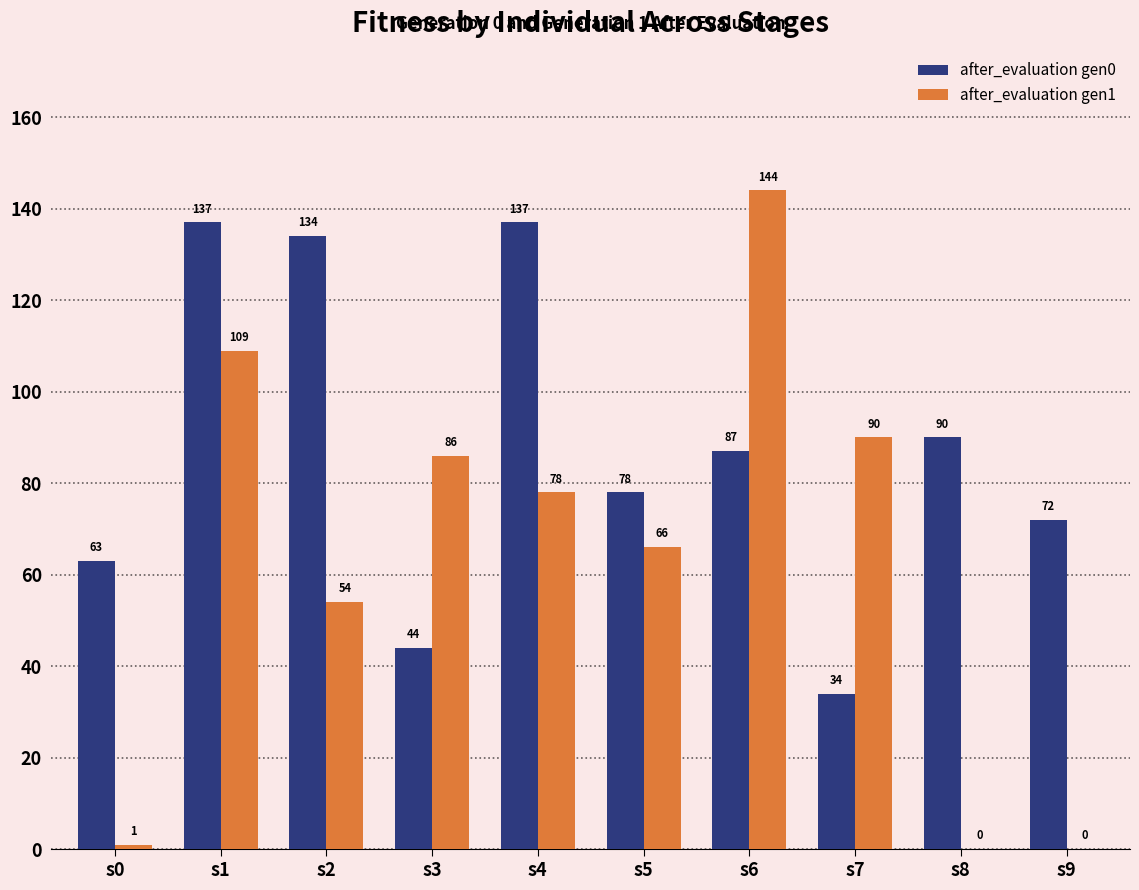

Is the value of after_evaluation gen1 at s2 greater than the value of after_evaluation gen0 at s2?

No